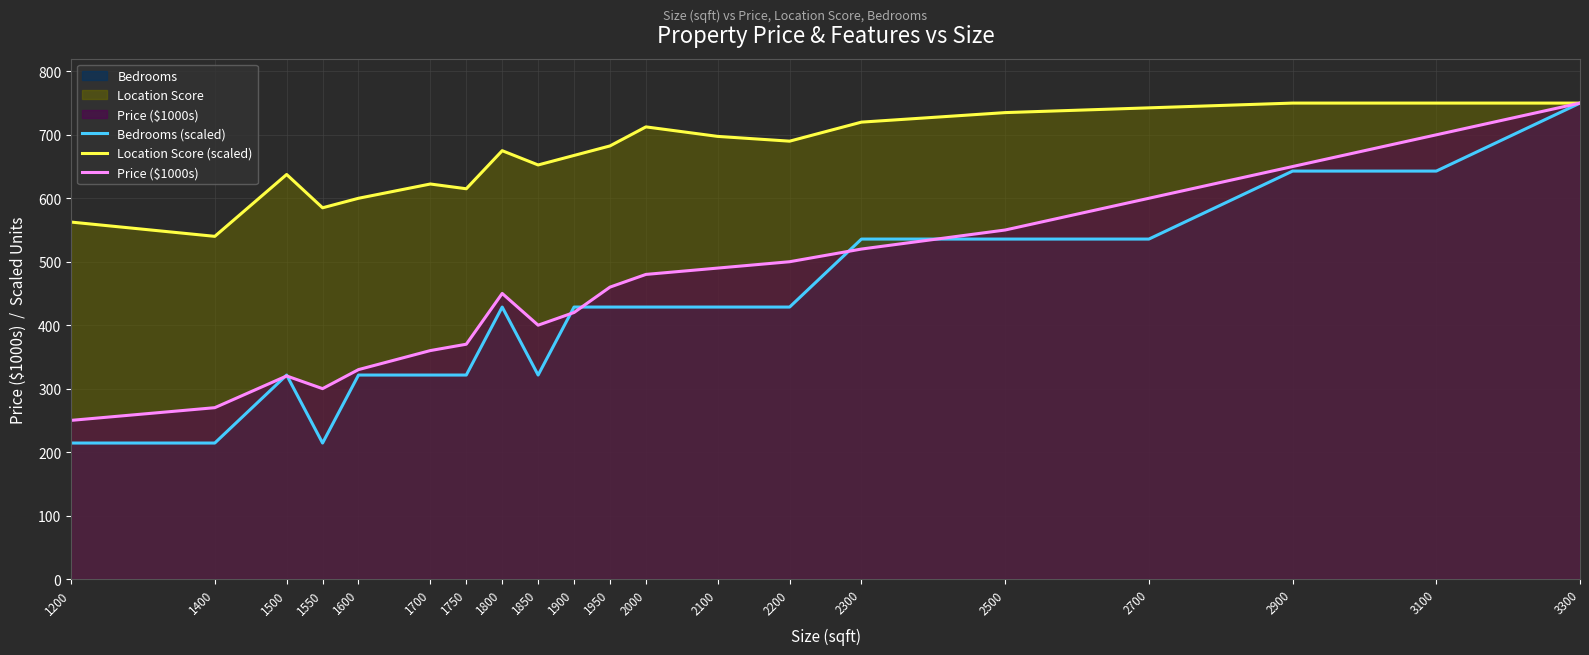

Reading right to left, transcribe all the data shown in this chart.

Bedrooms (scaled): 750.0	642.9	642.9	535.7	535.7	535.7	428.6	428.6	428.6	428.6	428.6	321.4	428.6	321.4	321.4	321.4	214.3	321.4	214.3	214.3
Location Score (scaled): 750.0	750.0	750.0	742.5	735.0	720.0	690.0	697.5	712.5	682.5	667.5	652.5	675.0	615.0	622.5	600.0	585.0	637.5	540.0	562.5
Price ($1000s): 750.0	700.0	650.0	600.0	550.0	520.0	500.0	490.0	480.0	460.0	420.0	400.0	450.0	370.0	360.0	330.0	300.0	320.0	270.0	250.0